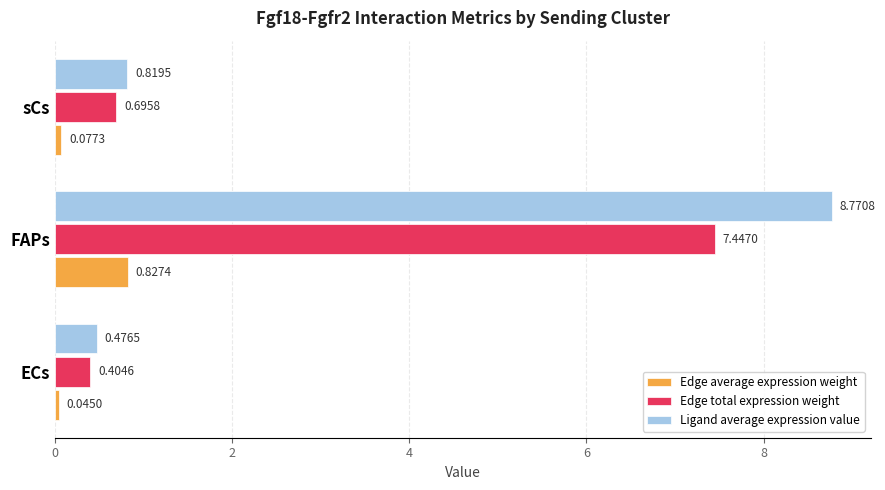

Rank the categories by Edge average expression weight value from highest to lowest.

FAPs, sCs, ECs